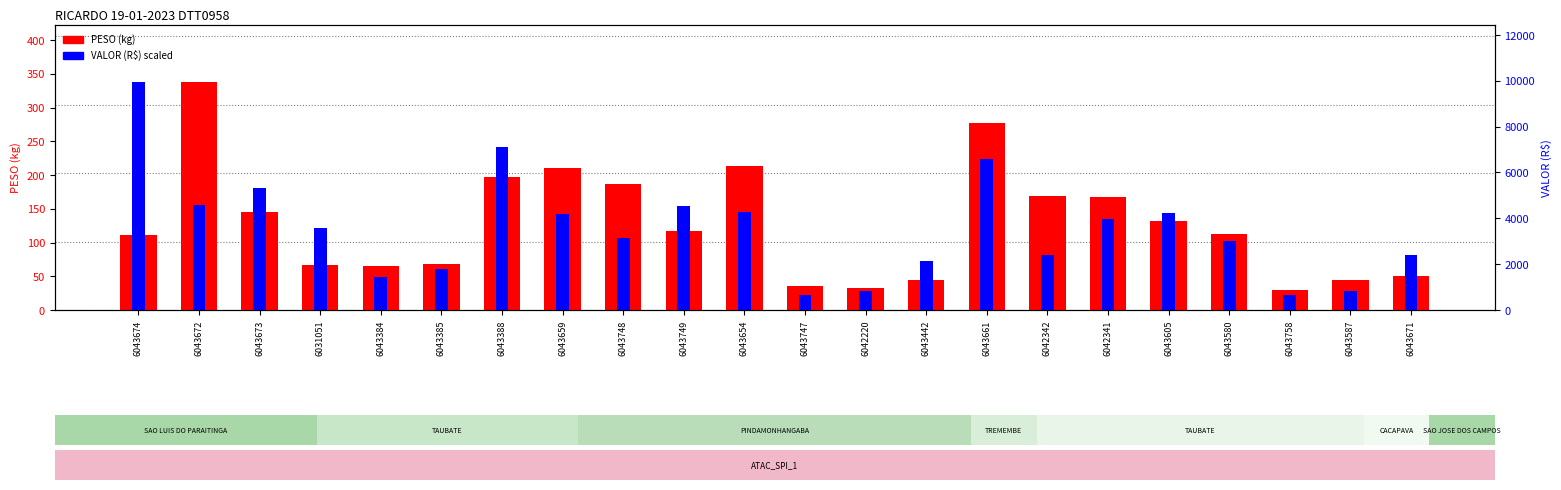

Which has a higher value, 6031051 or 6043442?

6031051